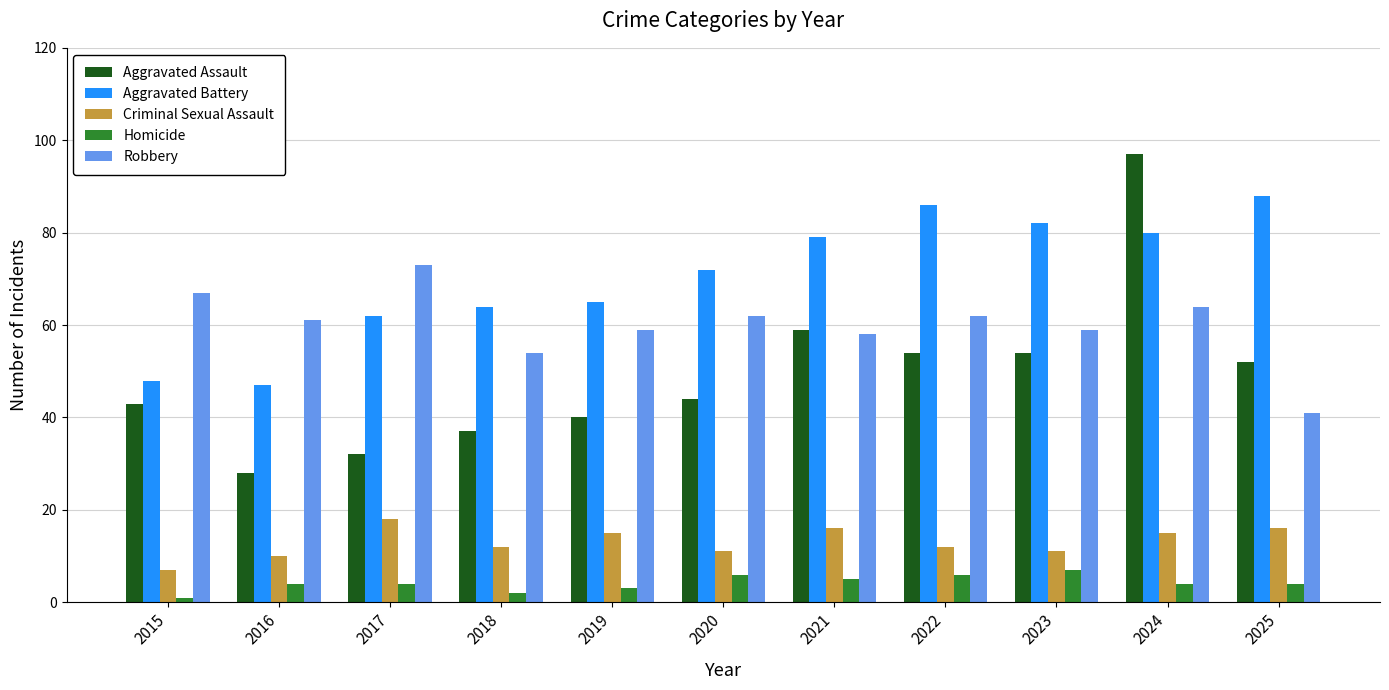

The Aggravated Assault series shows 11 at 2019. True or false?

False